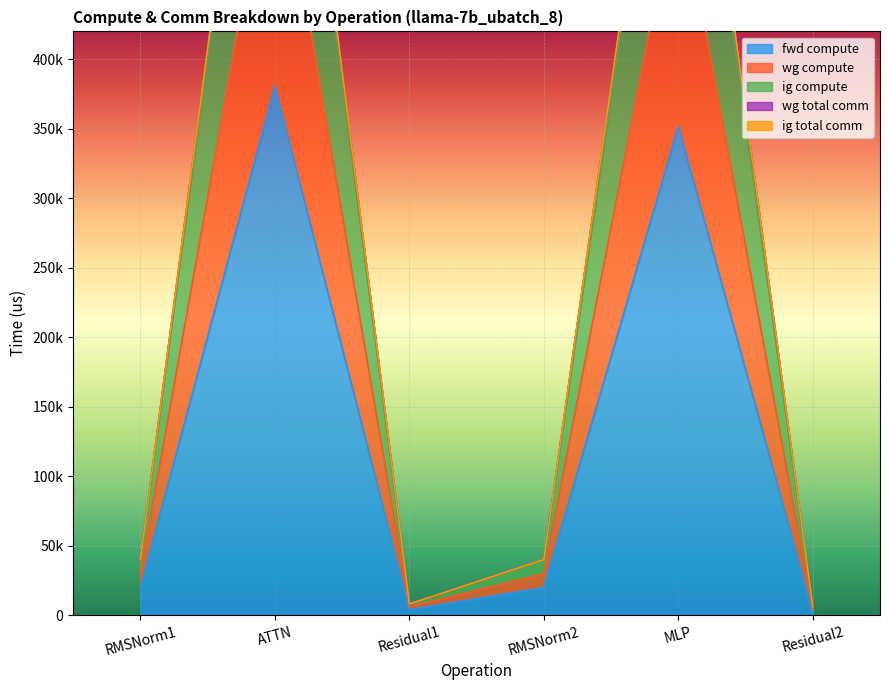

What is the spread (max minus min) of values at RMSNorm1?

20037.6